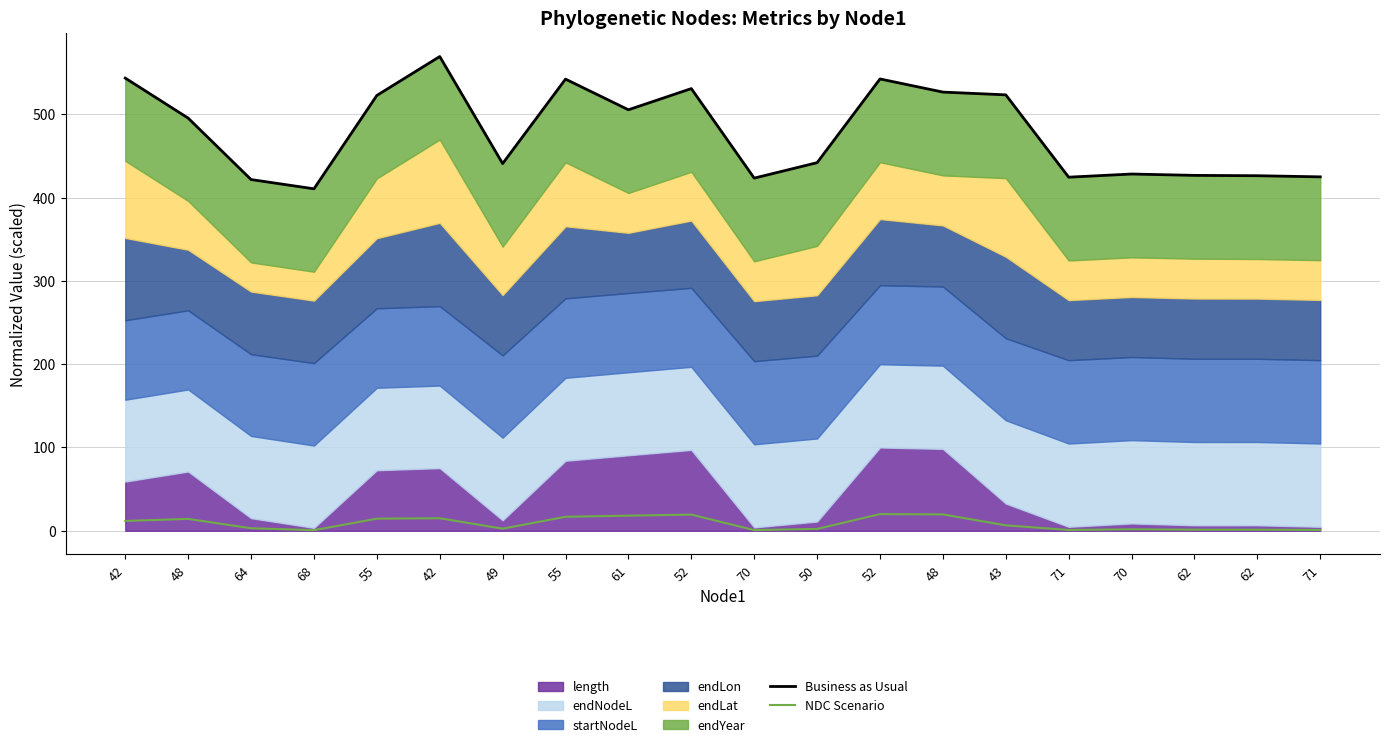

How many interior local peaks does the Business as Usual series have?

5